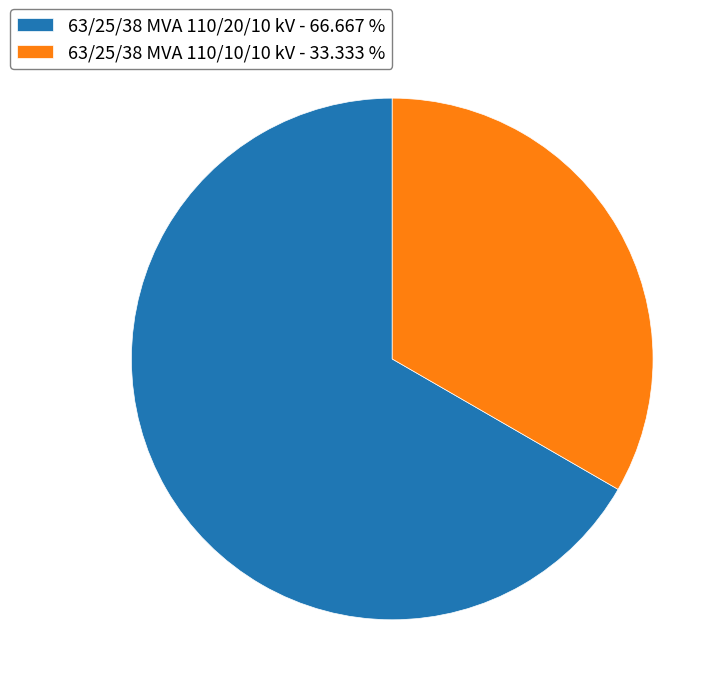

True or false: 63/25/38 MVA 110/20/10 kV accounts for 73% of the total.

False